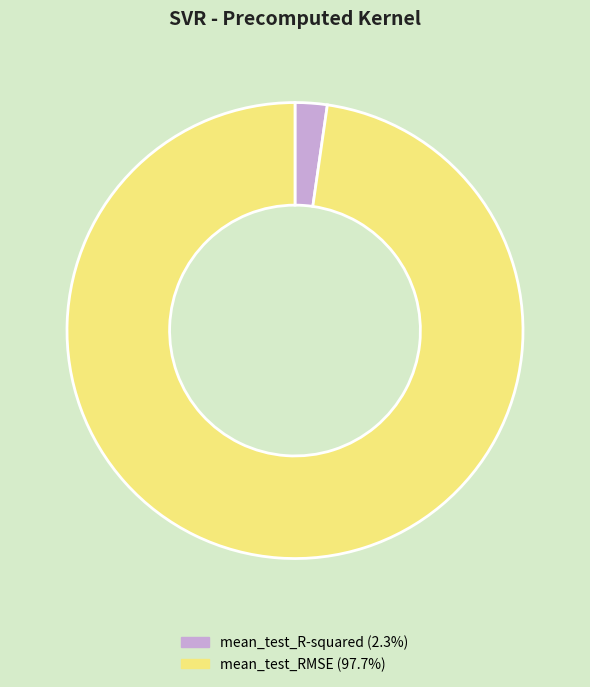

Is mean_test_RMSE the majority of the pie?

Yes